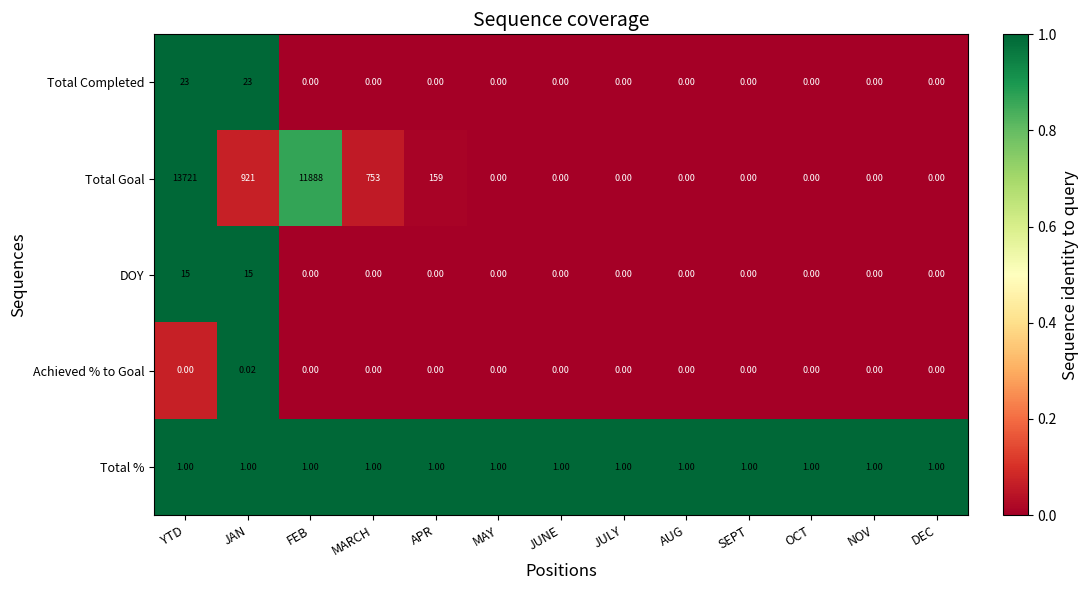

At YTD, list the series in order from largest to smallest.

Total Goal, Total Completed, DOY, Total %, Achieved % to Goal